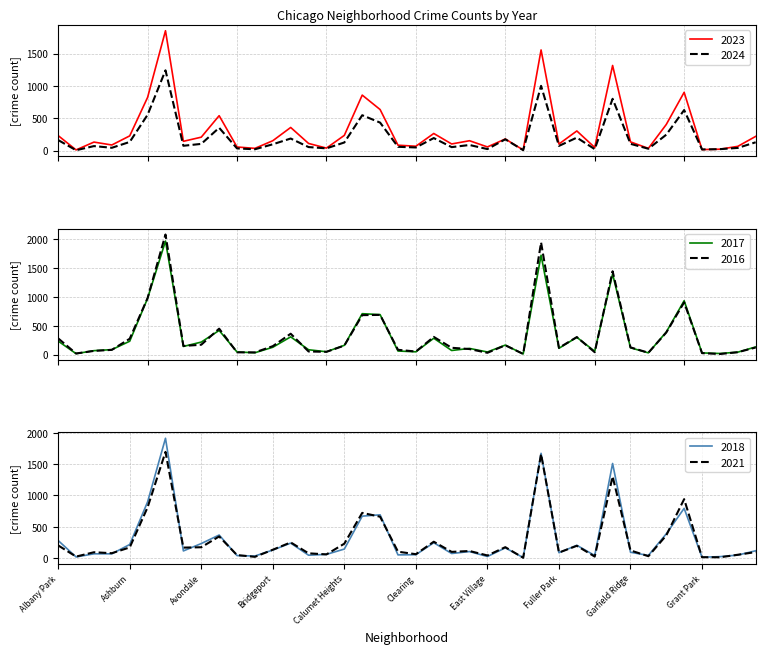

Where is the first local maximum for 2023?

Archer Heights